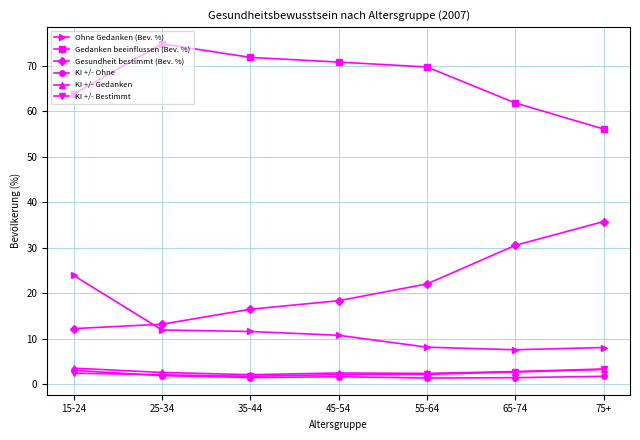

What are all the series names shown in the legend?

Ohne Gedanken (Bev. %), Gedanken beeinflussen (Bev. %), Gesundheit bestimmt (Bev. %), KI +/- Ohne, KI +/- Gedanken, KI +/- Bestimmt